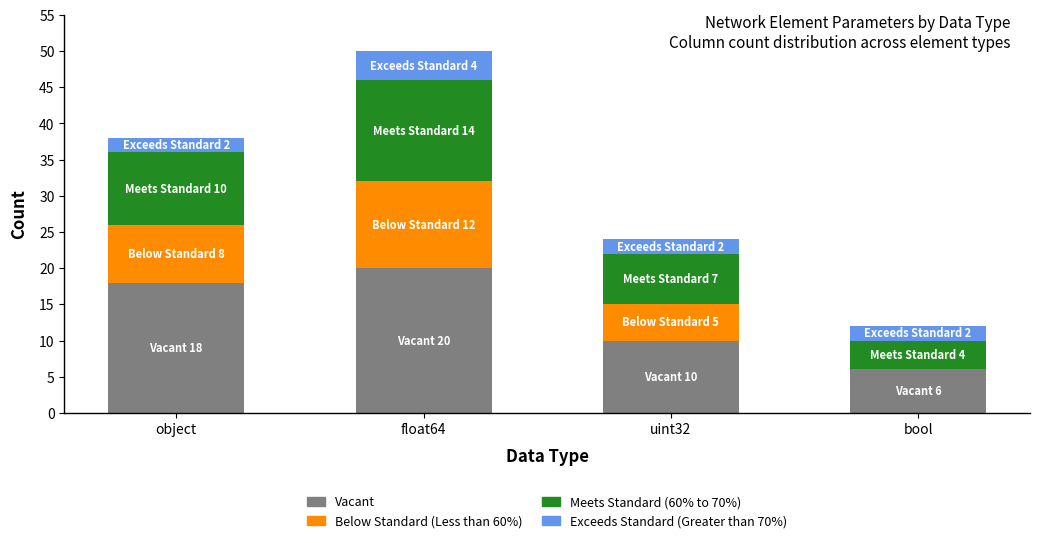

At which category is the sum across all series the highest?

float64